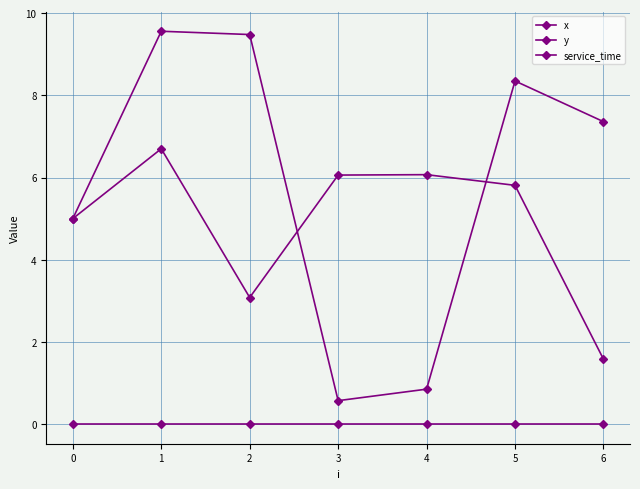

What is the difference between the highest and lowest values at 3?

6.1